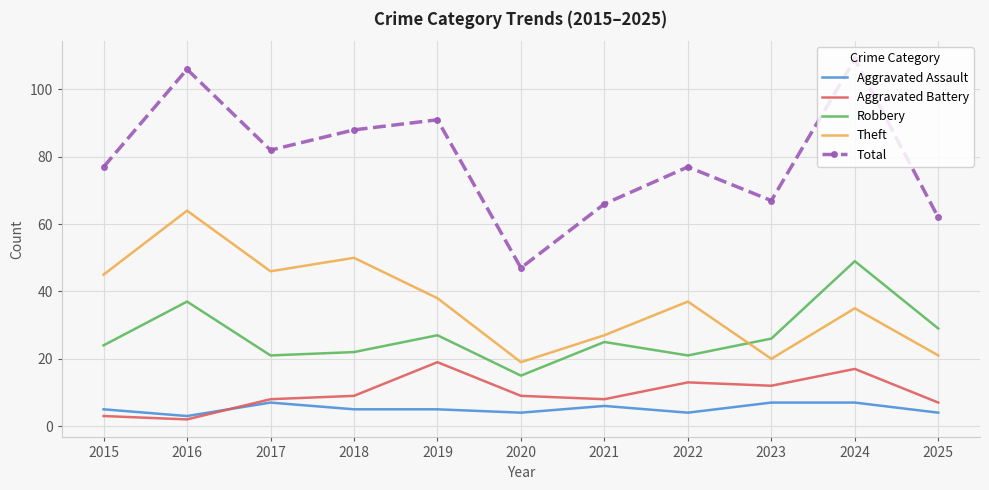

What is the maximum value for Aggravated Battery?

19